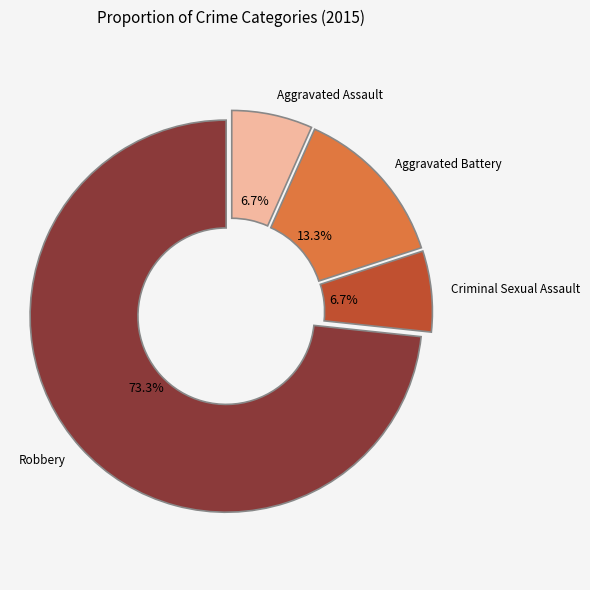

Approximately how many times larger is the value at Aggravated Battery compared to Aggravated Assault?

2.0